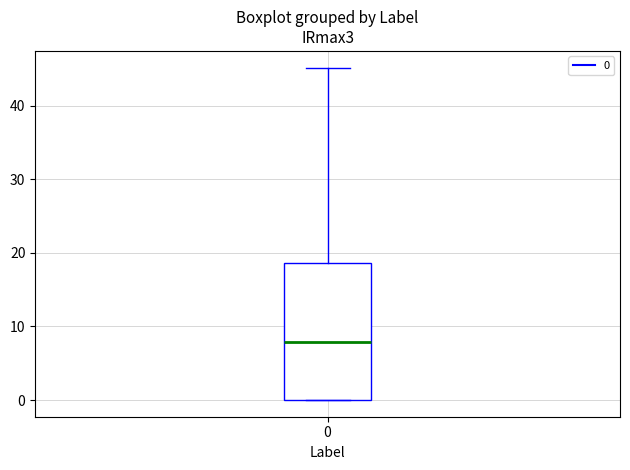

Where does the median line of the box at x = 0 sit on the y-axis? The values are not printed on the chart, so give them approximately, as read against the axis.

8